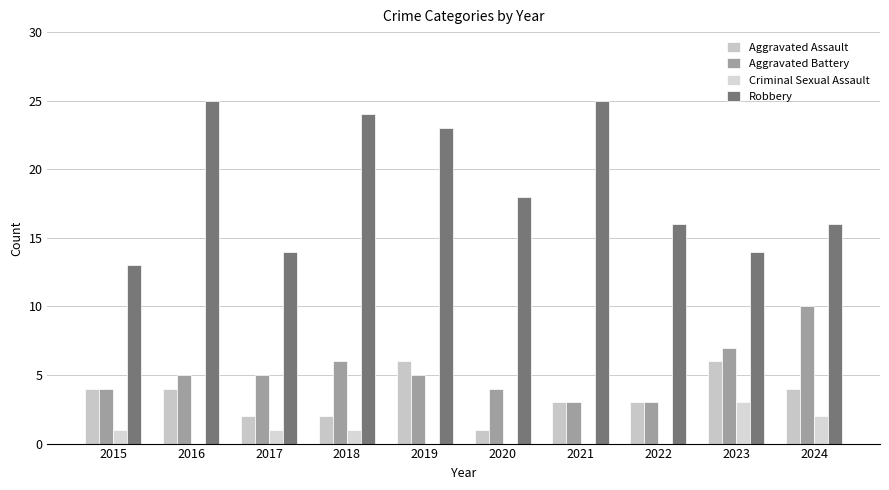

Are the bars grouped side by side (vs. stacked)?

Yes